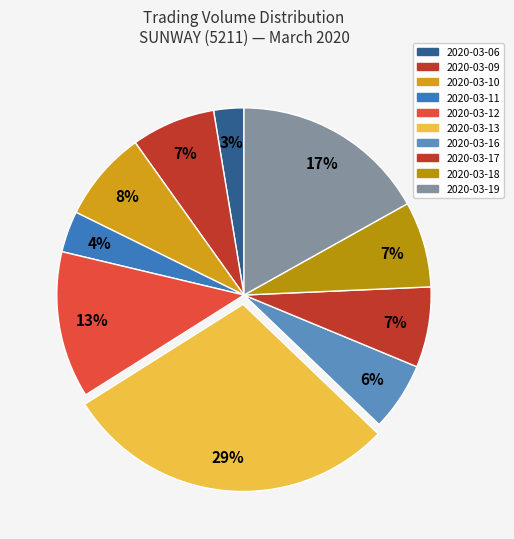

Count the number of slices in the pie.

10